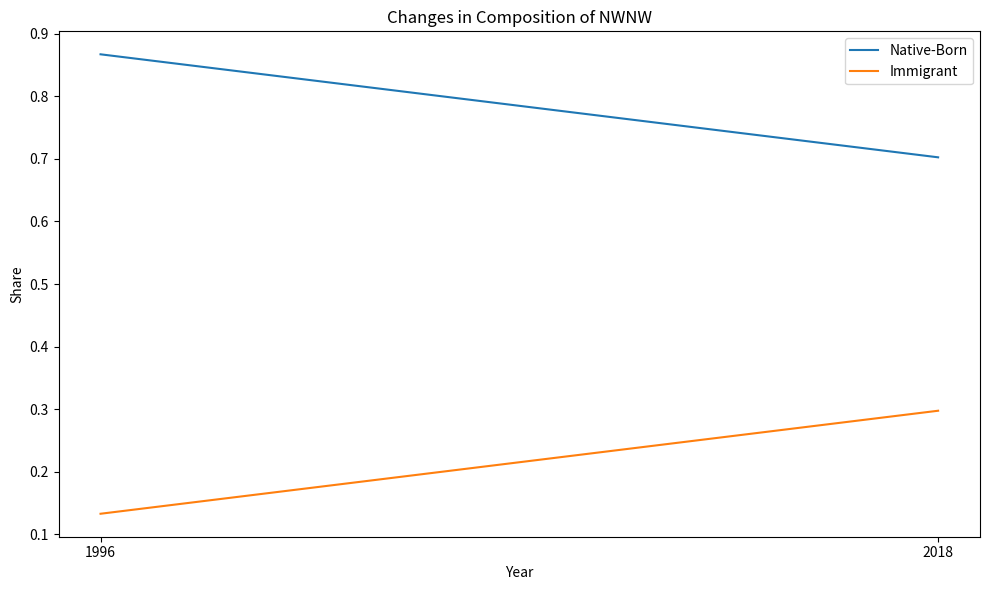

How many lines are shown in the chart?

2